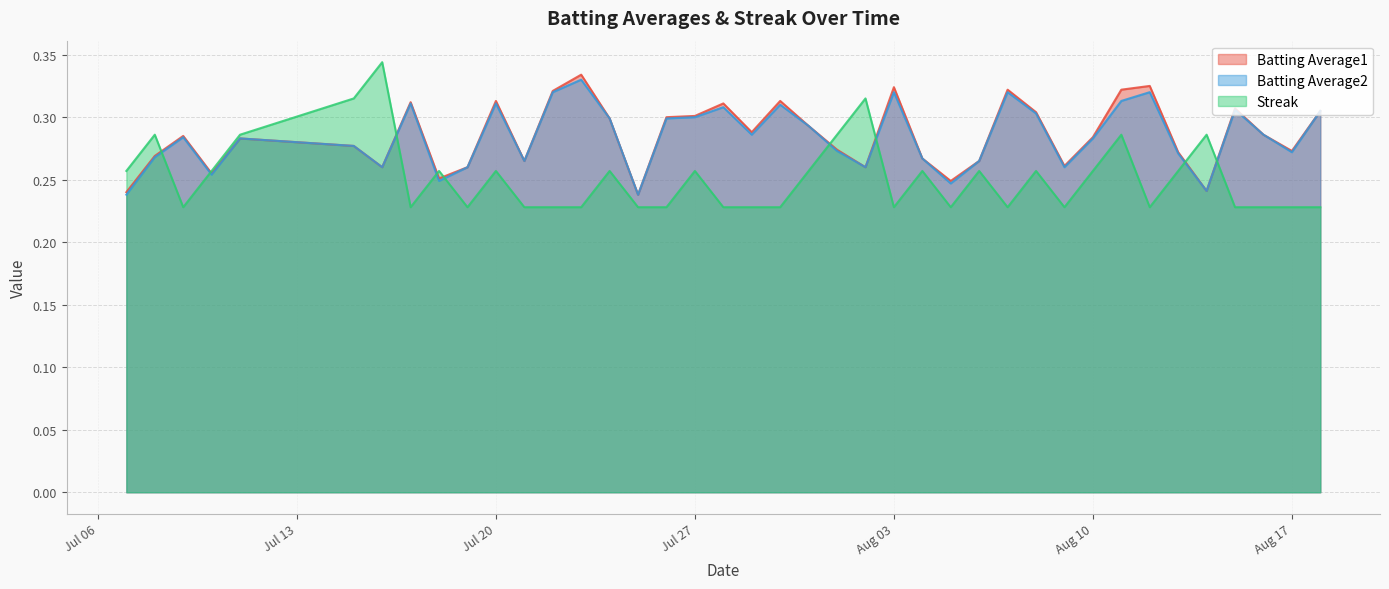

Reading right to left, list all the values displayed in this chart.

Batting Average1: 0.3	0.3	0.3	0.3	0.2	0.3	0.3	0.3	0.3	0.3	0.3	0.3	0.3	0.2	0.3	0.3	0.3	0.3	0.3	0.3	0.3	0.3	0.3	0.3	0.2	0.3	0.3	0.3	0.3	0.3	0.3	0.3	0.3	0.3	0.3	0.3	0.3	0.3	0.3	0.2
Batting Average2: 0.3	0.3	0.3	0.3	0.2	0.3	0.3	0.3	0.3	0.3	0.3	0.3	0.3	0.2	0.3	0.3	0.3	0.3	0.3	0.3	0.3	0.3	0.3	0.3	0.2	0.3	0.3	0.3	0.3	0.3	0.3	0.2	0.3	0.3	0.3	0.3	0.3	0.3	0.3	0.2
Streak: 0.2	0.2	0.2	0.2	0.3	0.3	0.2	0.3	0.3	0.2	0.3	0.2	0.3	0.2	0.3	0.2	0.3	0.3	0.3	0.2	0.2	0.2	0.3	0.2	0.2	0.3	0.2	0.2	0.2	0.3	0.2	0.3	0.2	0.3	0.3	0.3	0.3	0.2	0.3	0.3